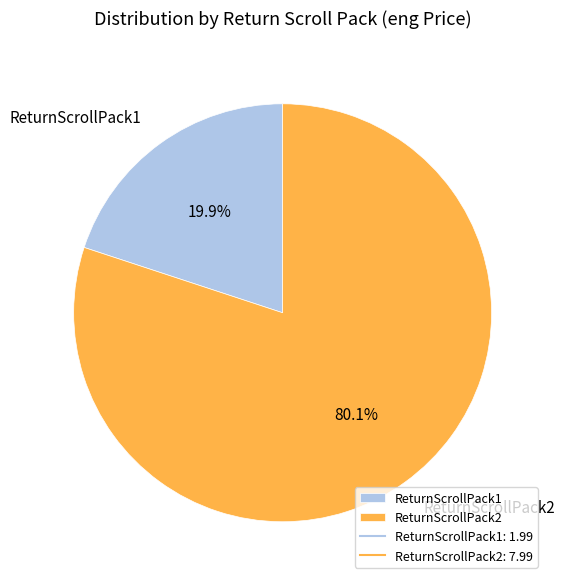

To the nearest percent, what is the difference between the ReturnScrollPack1 and ReturnScrollPack2 slice percentages?

60%